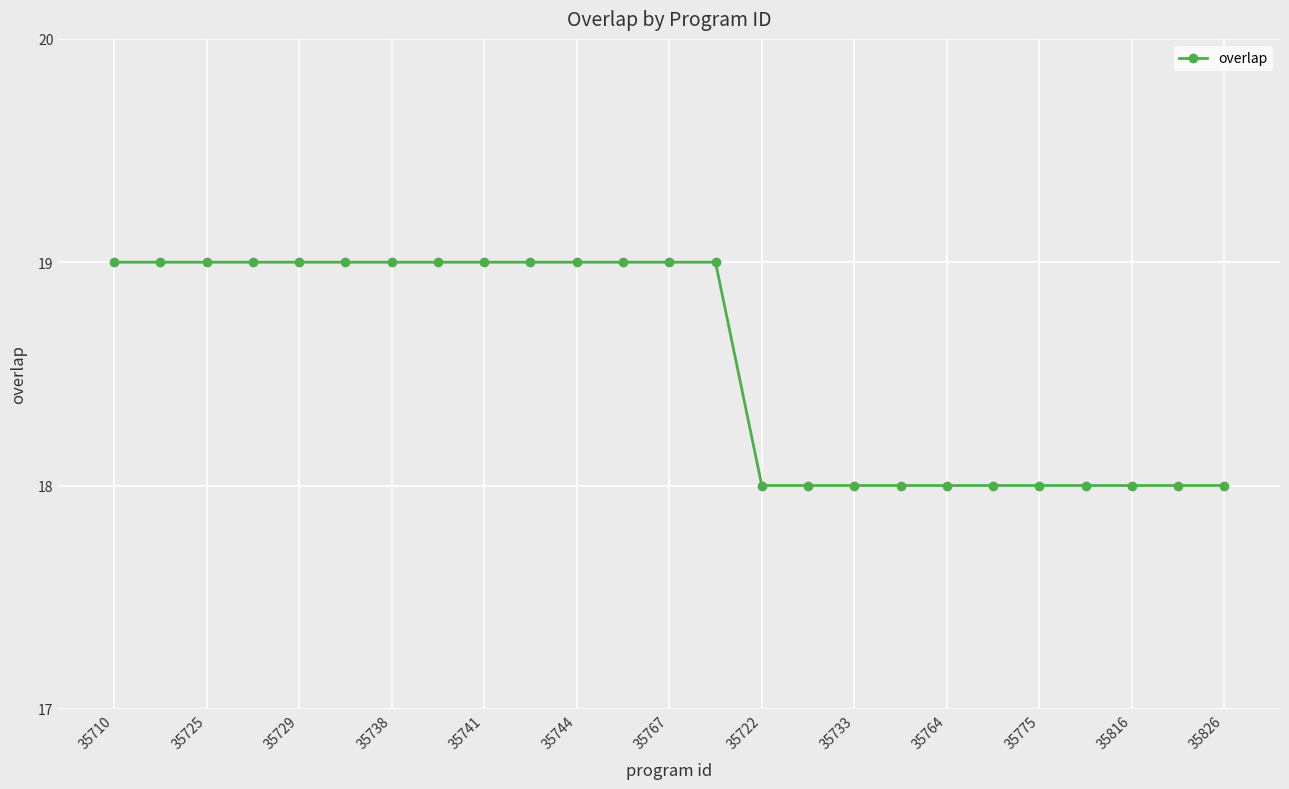

What is the smallest value displayed?

18